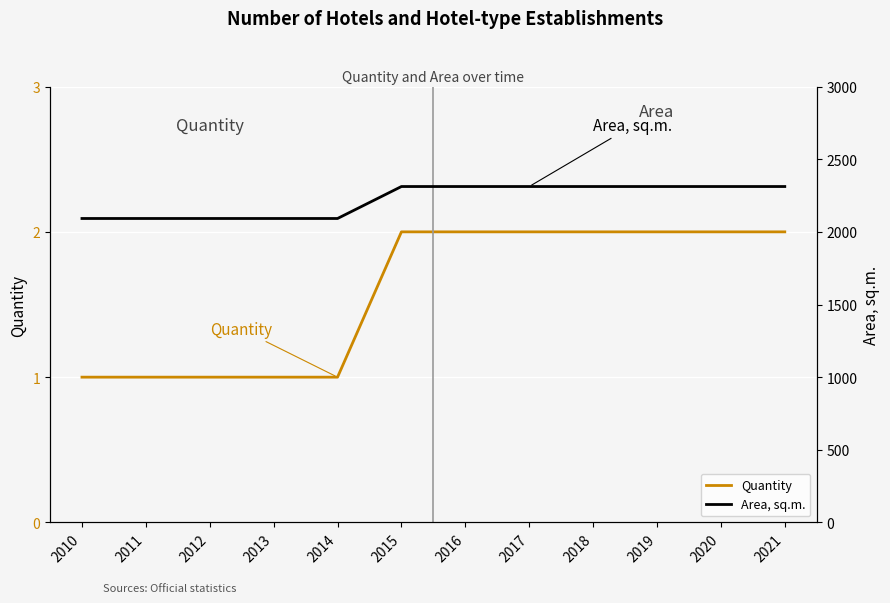

What is the sum of the Area, sq.m. values at 2015 and 2011?

4404